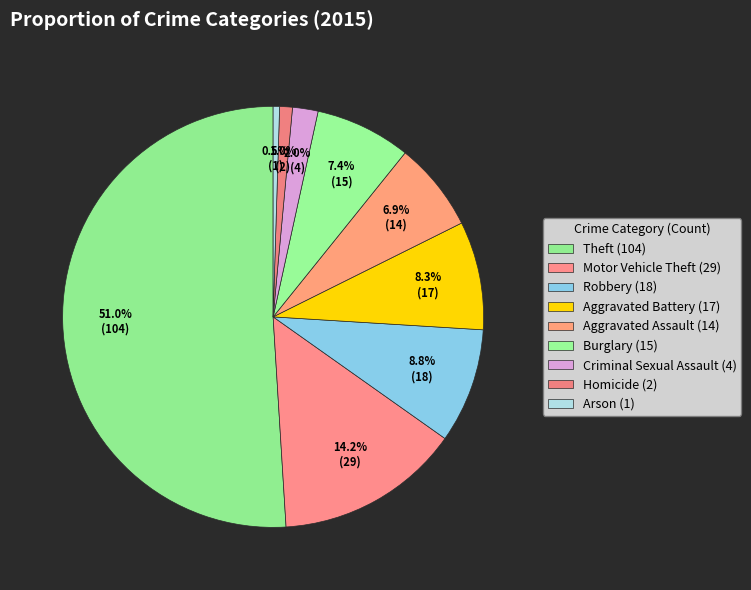

To the nearest percent, what portion does Homicide represent?

1%